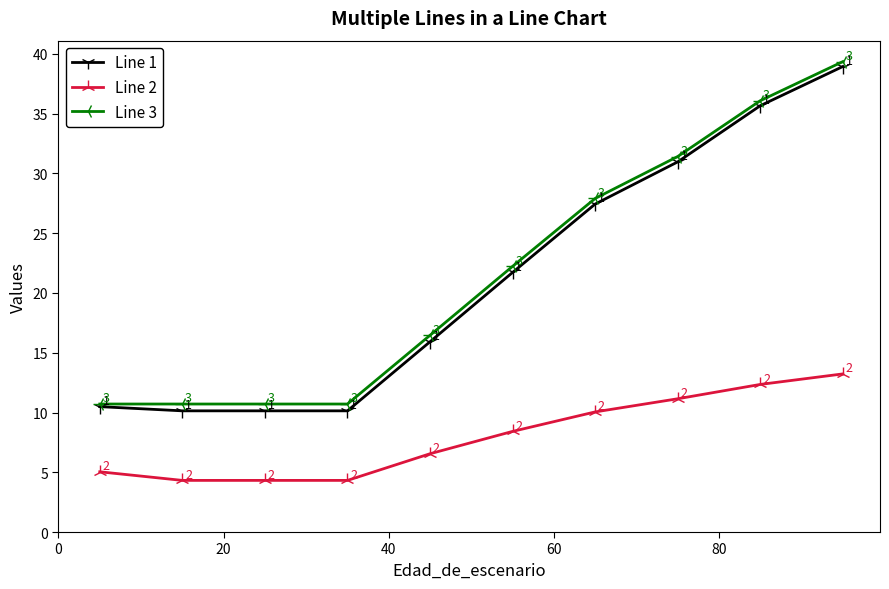

How many data points does each series have?

10